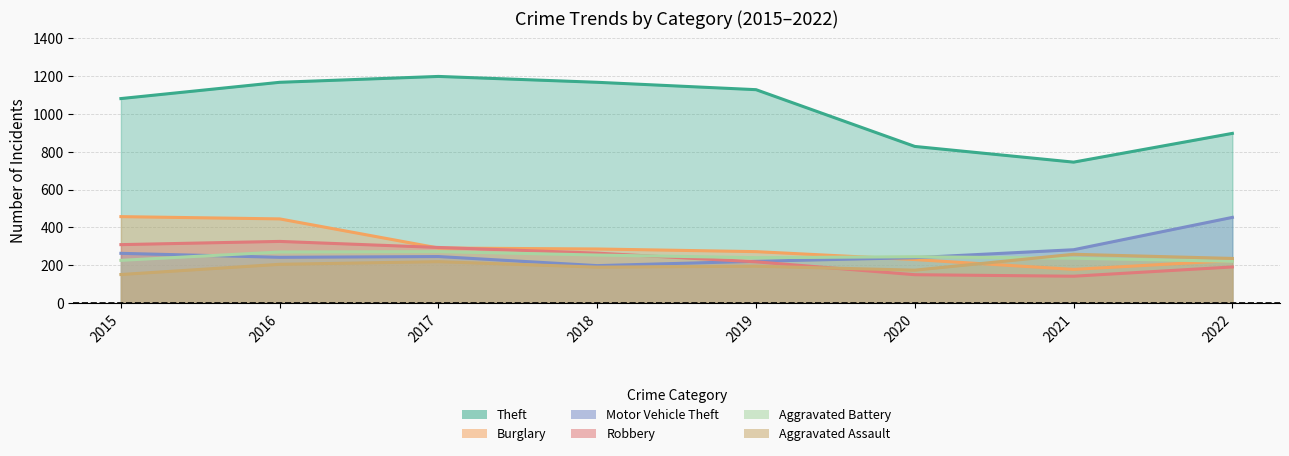

Is the value of Motor Vehicle Theft at 2016 greater than the value of Aggravated Battery at 2016?

No